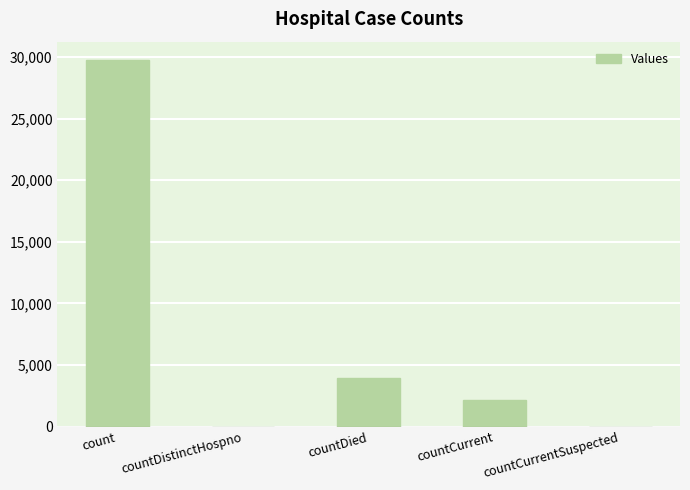

Between countDied and countCurrentSuspected, which is larger?

countDied